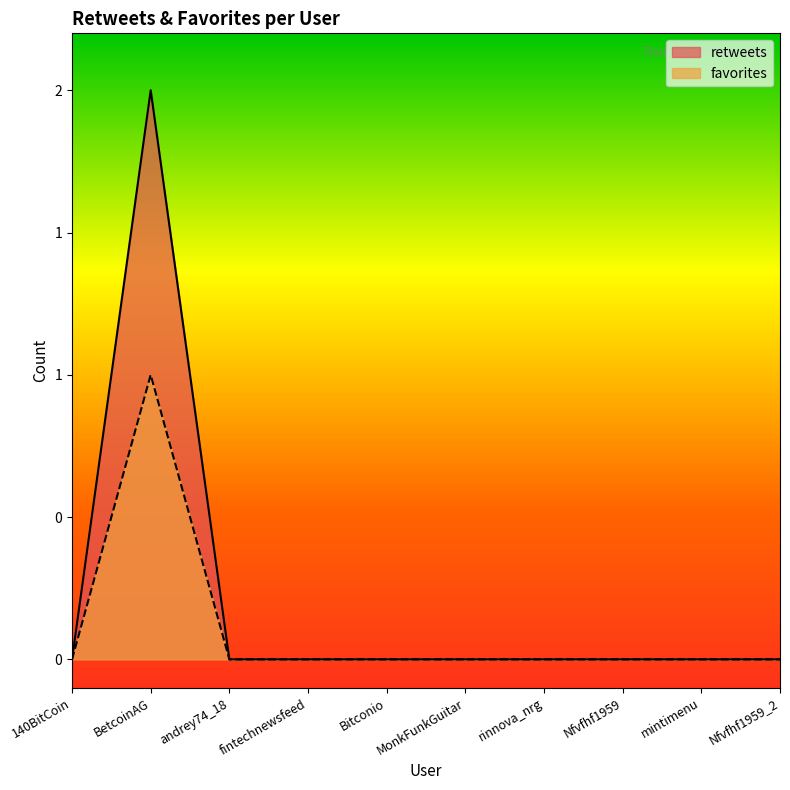

True or false: retweets and favorites cross at least once.

False